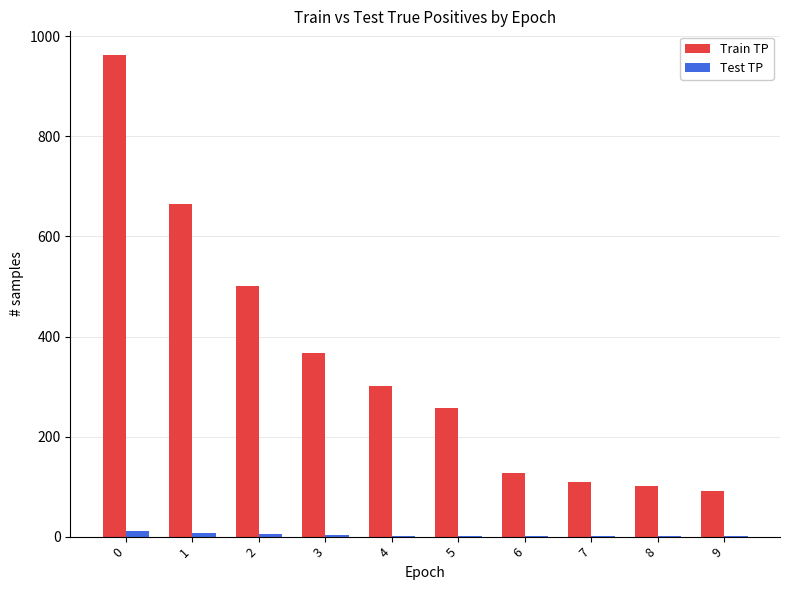

Which series has the largest total across all categories?

Train TP